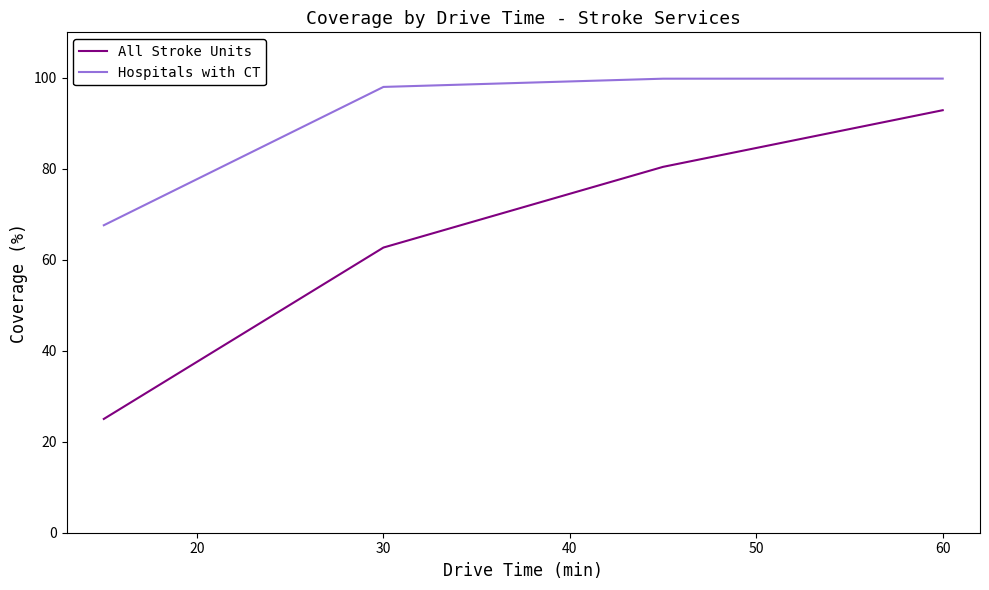

List the series in order of their peak value, highest first.

Hospitals with CT, All Stroke Units